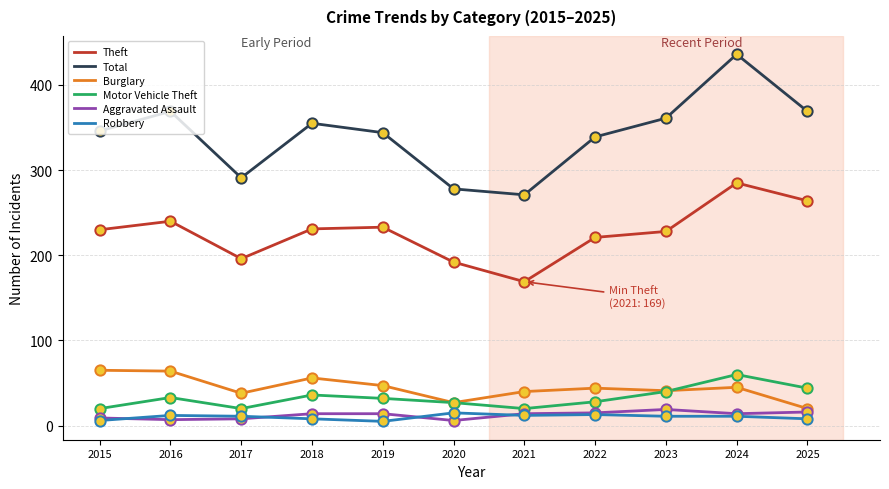

Is the value of Aggravated Assault at 2015 greater than the value of Total at 2015?

No